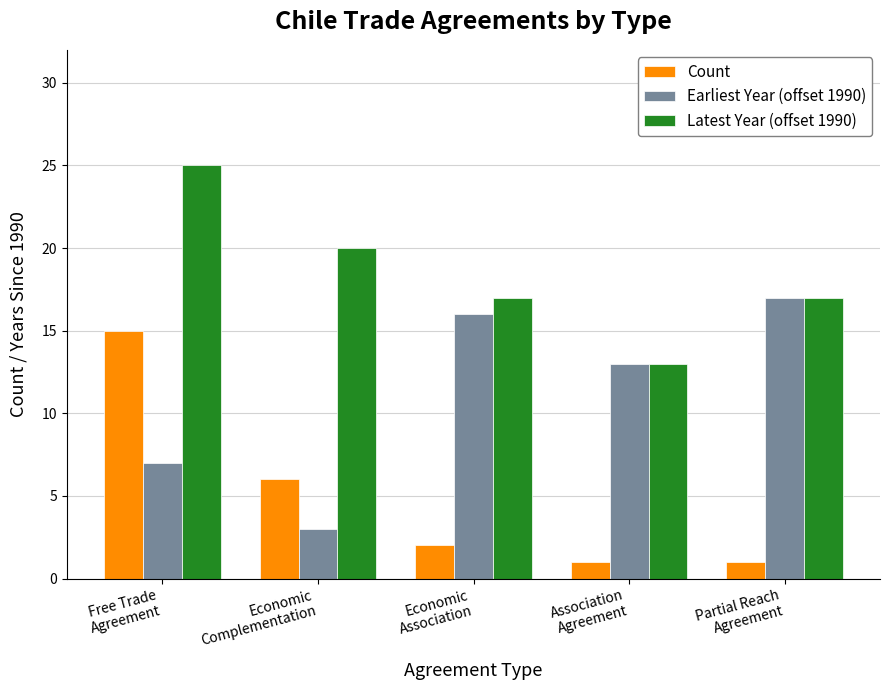

What is the spread (max minus min) of values at Association
Agreement?

12